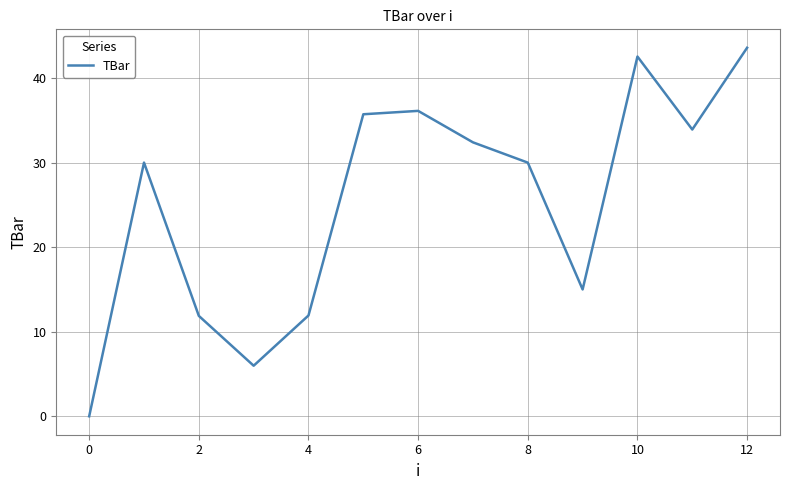

Does the chart have visible grid lines?

Yes